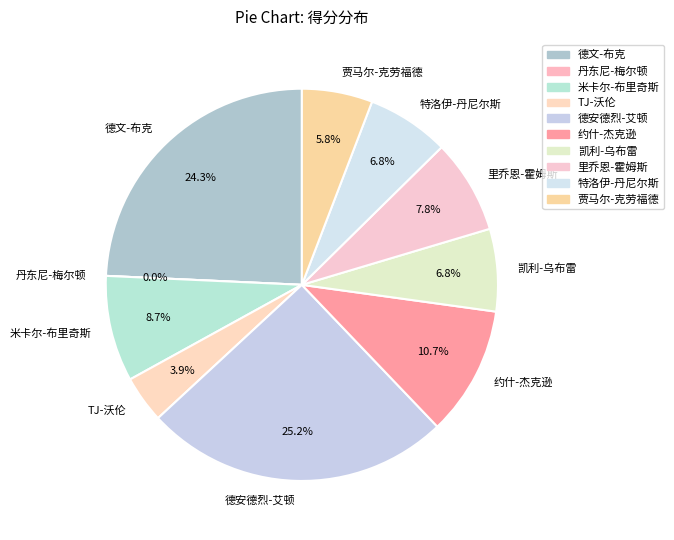

Combined, what portion of the pie is 里乔恩-霍姆斯 and 约什-杰克逊?

18.4%